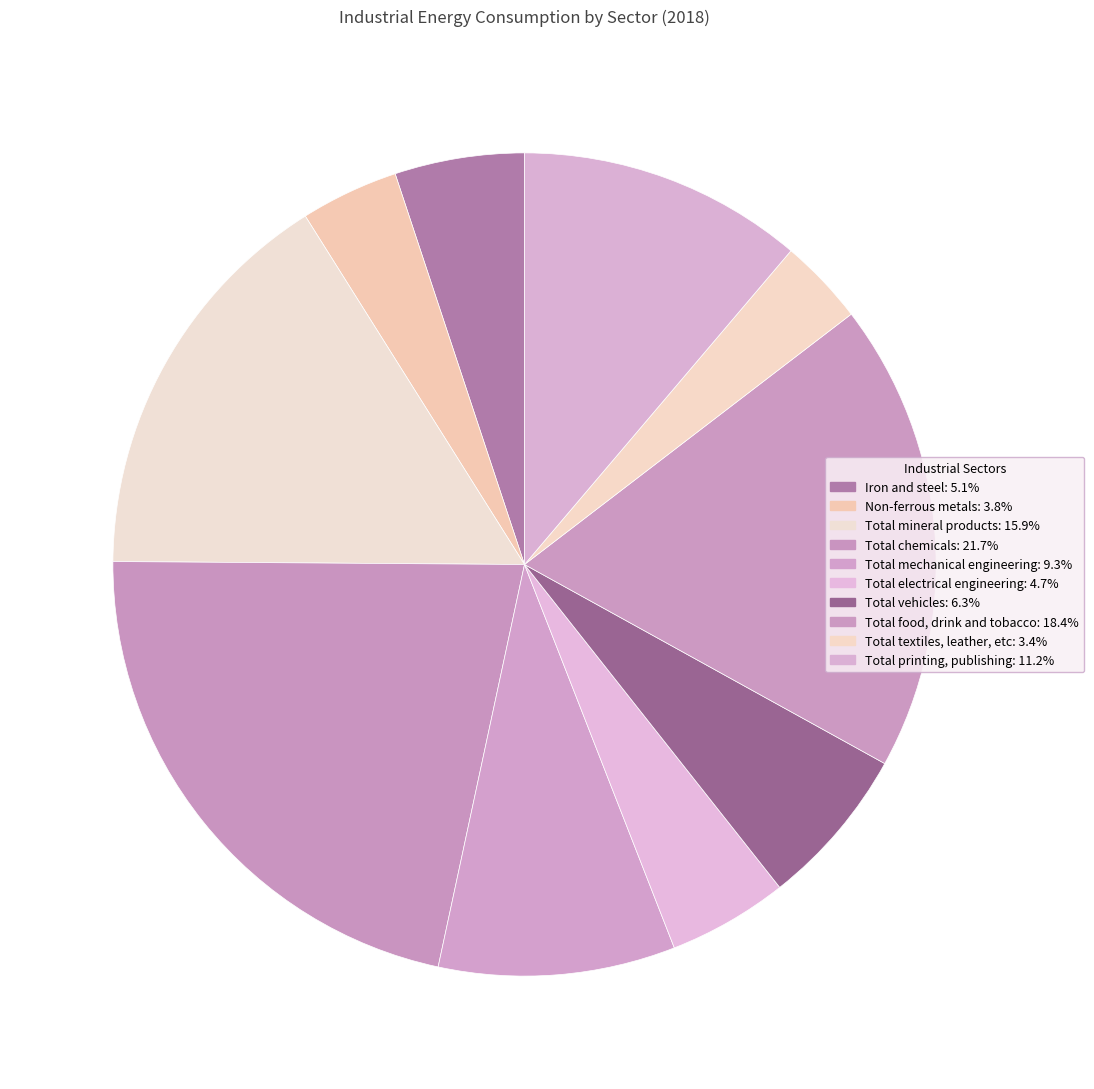

Which category has the biggest portion of the pie?

Total chemicals